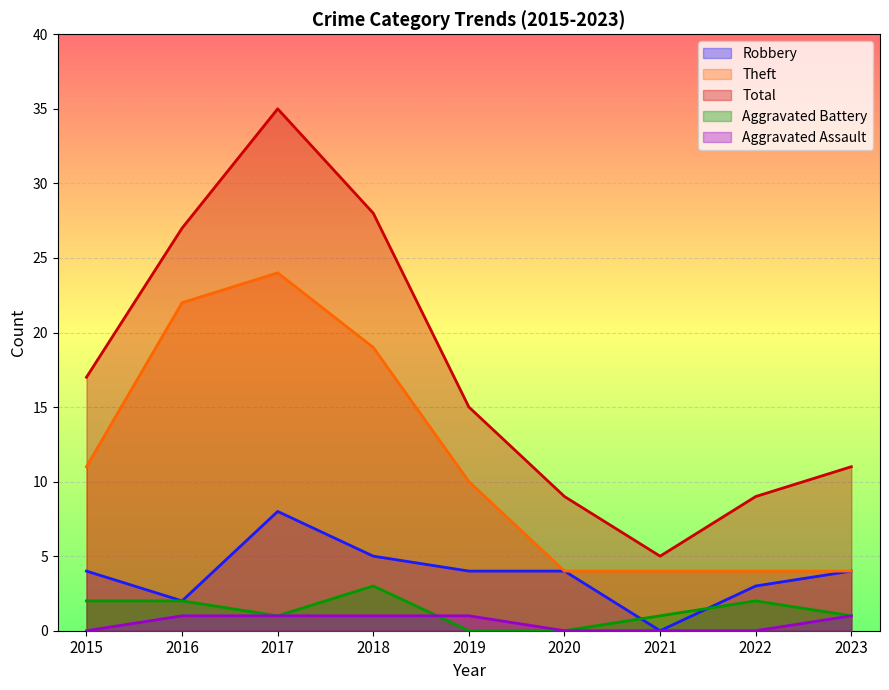

Which has a higher value, 2015 or 2022?

2015